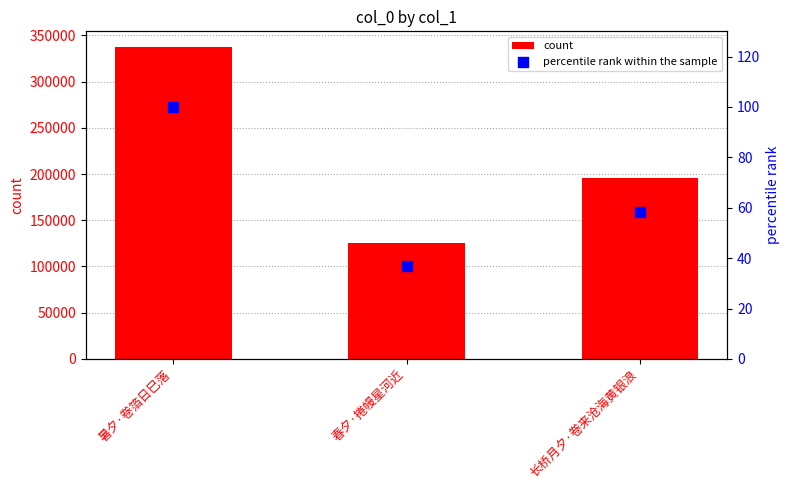

Which series contains the lowest Y value?

percentile rank within the sample